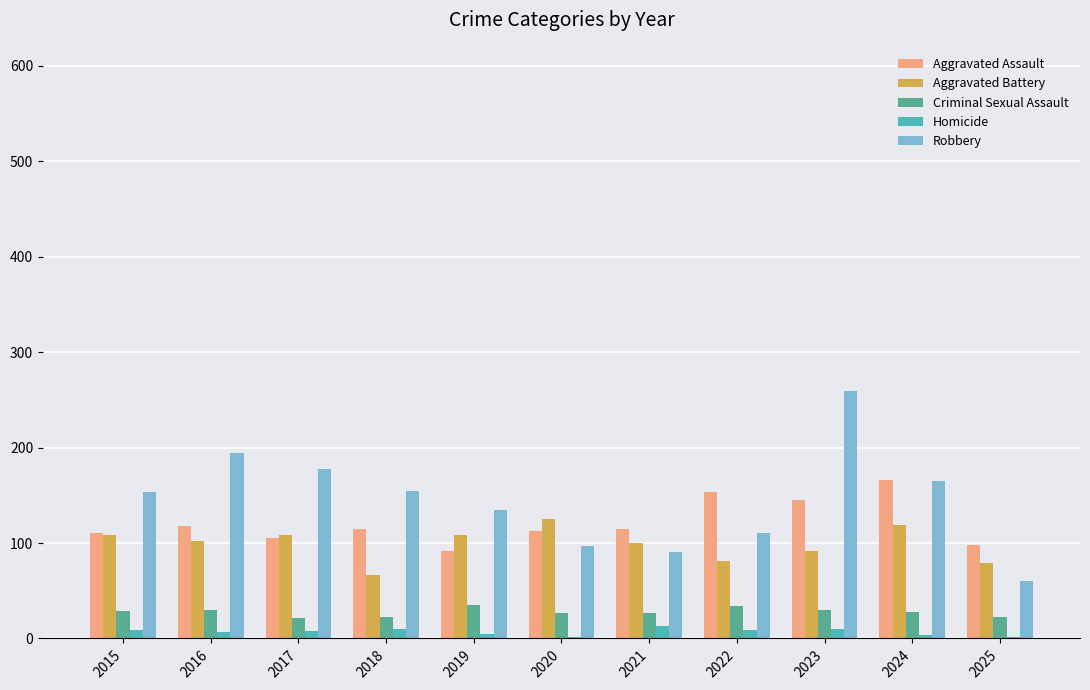

What is the sum of the Aggravated Assault values at 2020 and 2021?

228